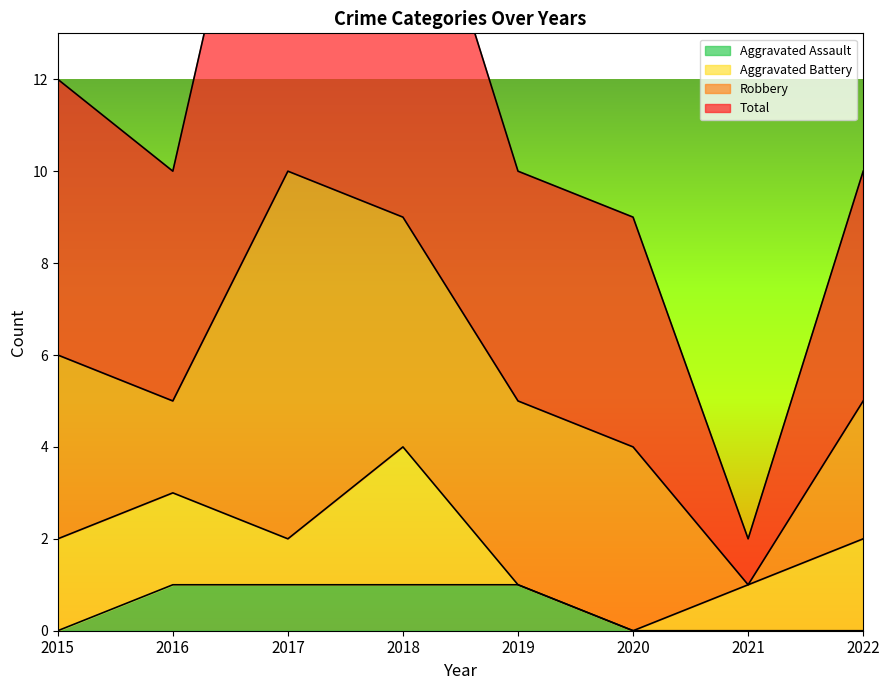

Rank the categories by Aggravated Assault value from lowest to highest.

2015, 2020, 2021, 2022, 2016, 2017, 2018, 2019